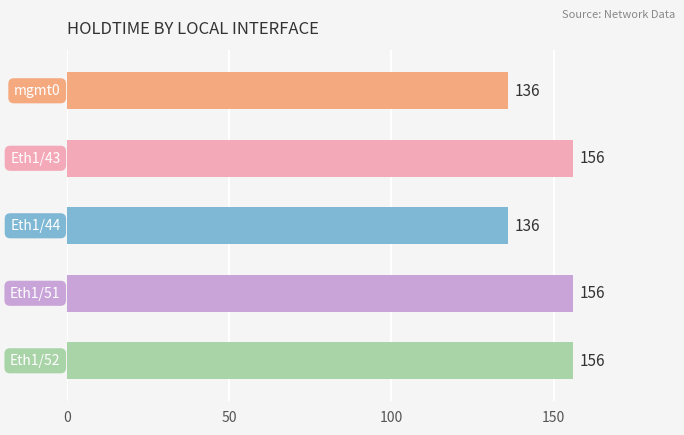

How many values are between 136 and 156?

5